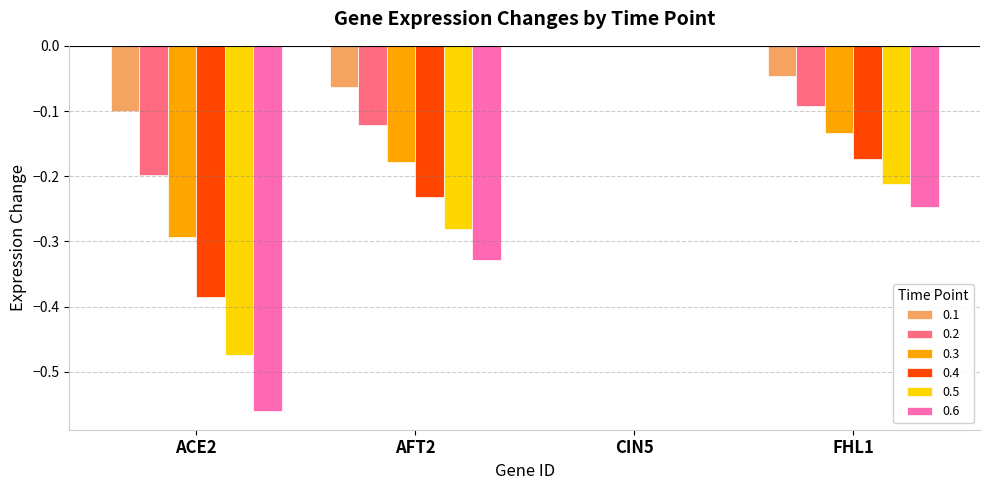

At which category is the sum across all series the highest?

CIN5